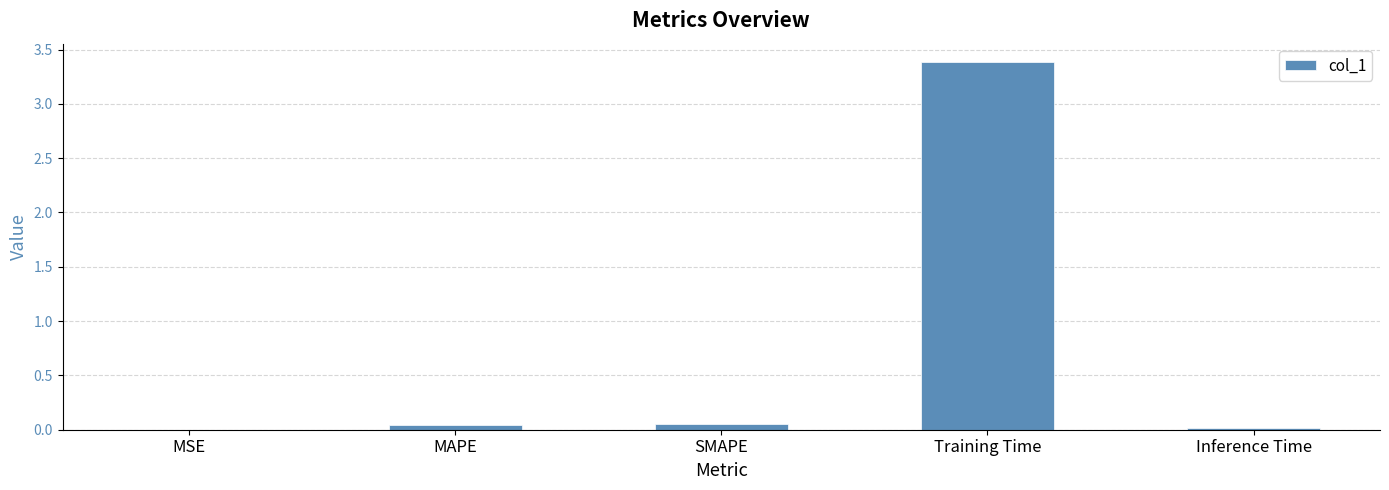

True or false: the data shows 0.0 at MAPE.

True